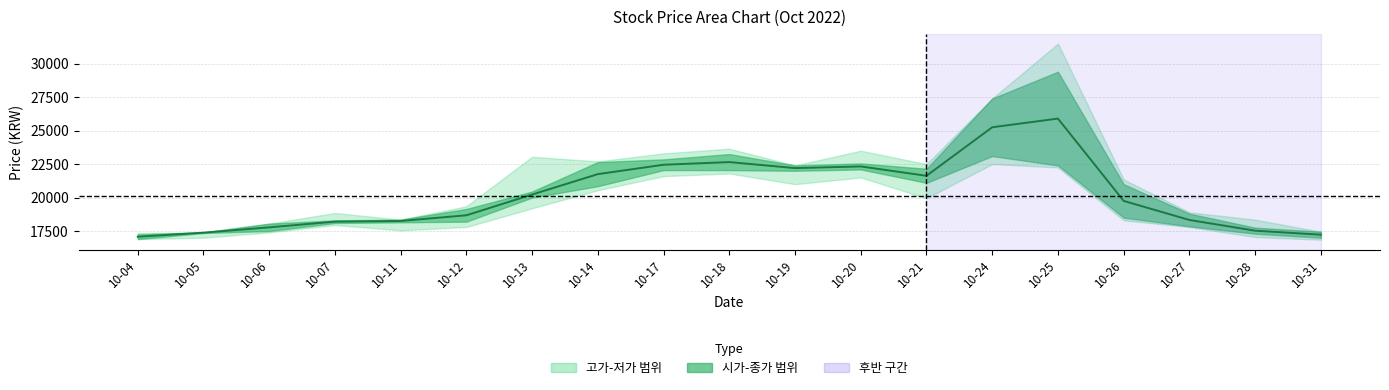

Where is the first local minimum?

10-19